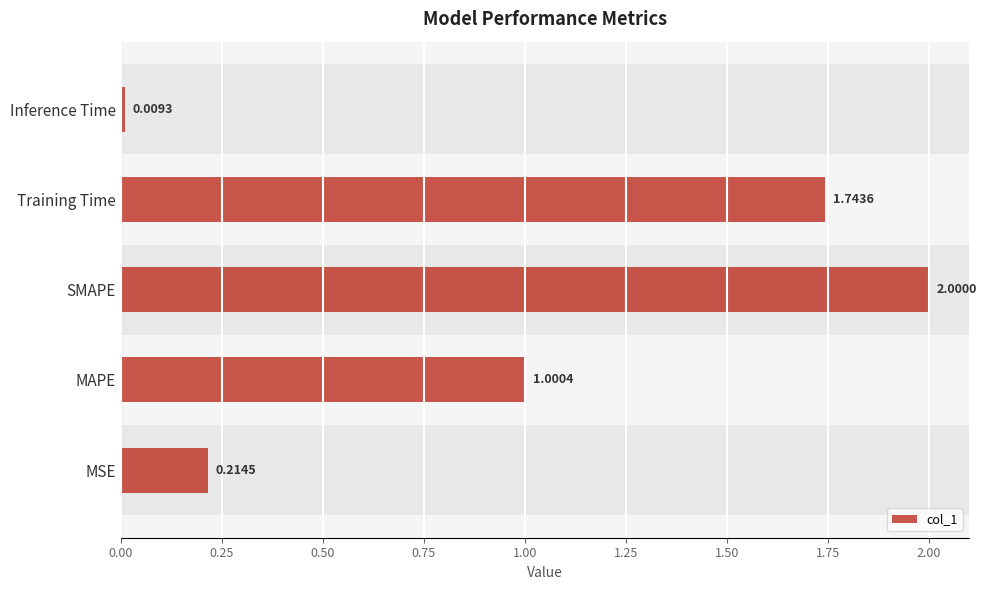

What is the change in value from MSE to Training Time?

+1.5